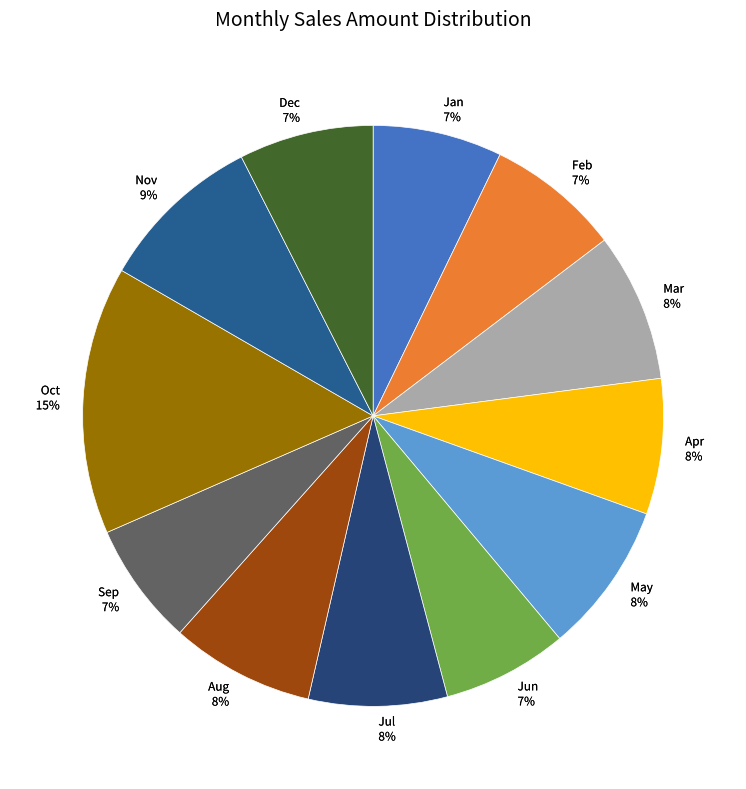

Which category has the biggest portion of the pie?

Oct